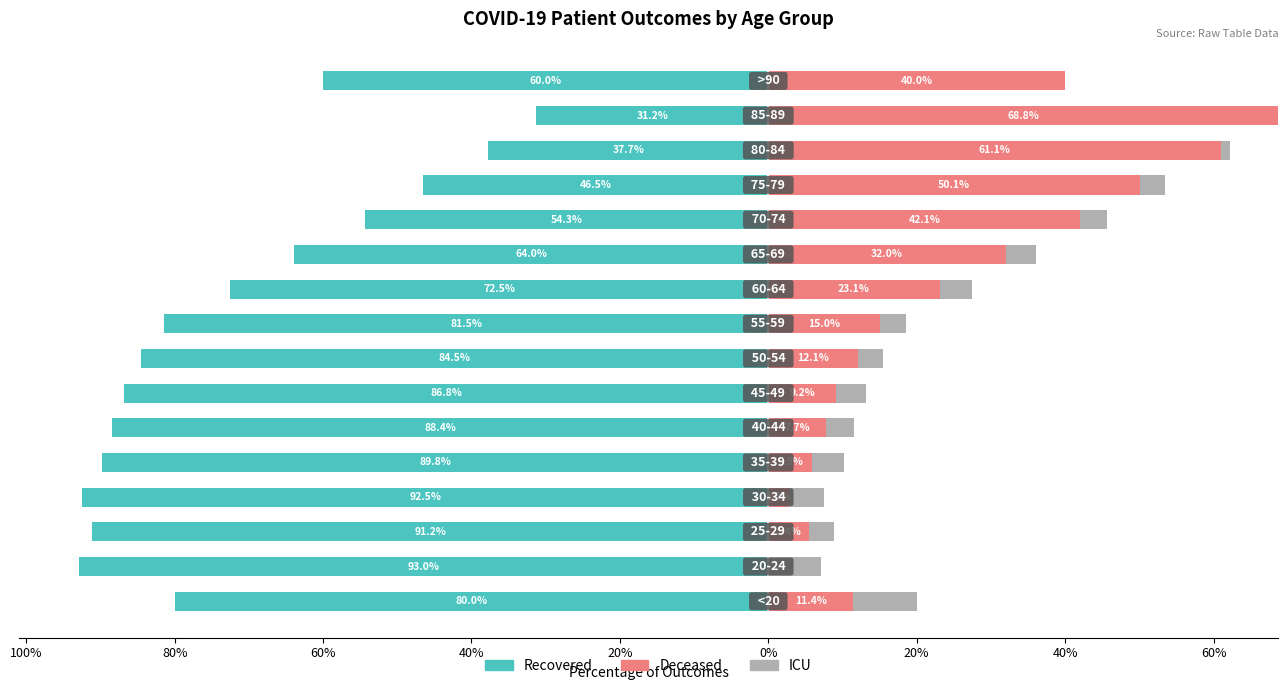

Which has a higher value, 40% or 13?

13